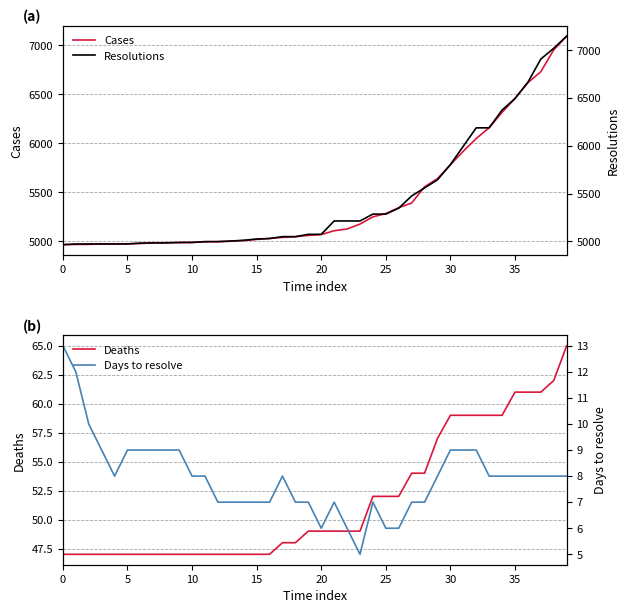

At which category is the sum across all series the highest?

39